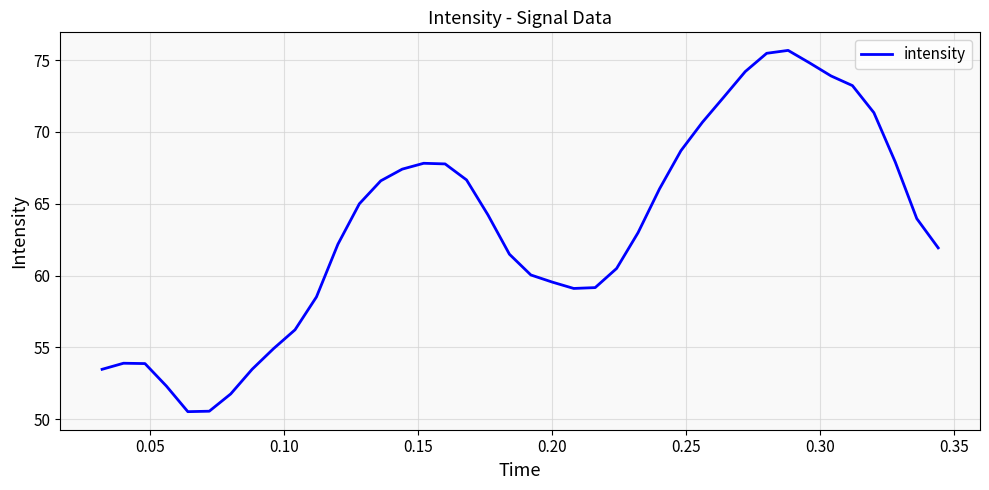

What is the difference between the maximum and minimum values?

25.1